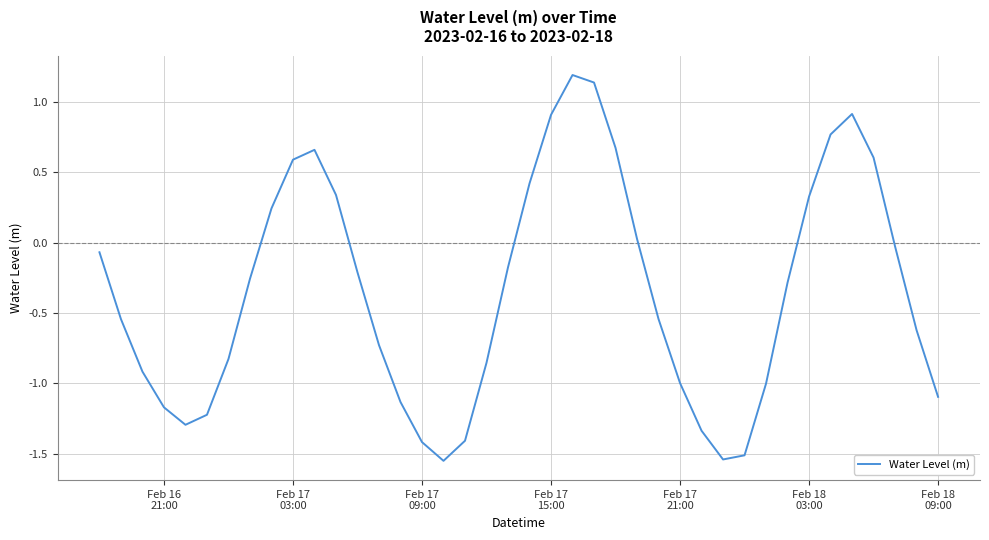

How many values are below zero?

26